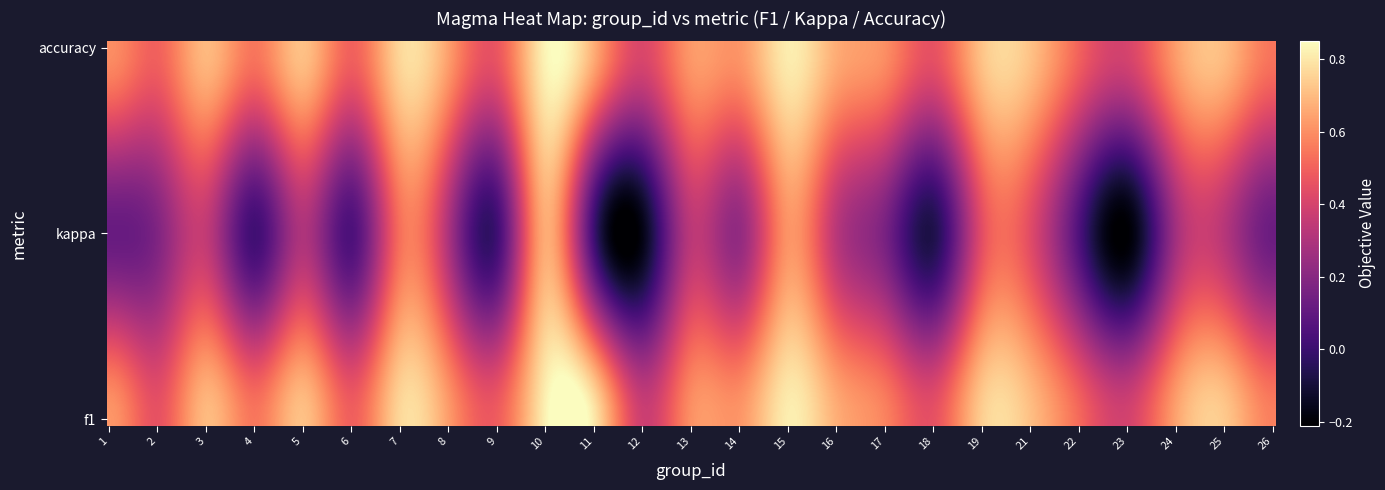

Rank the categories by 11 value from highest to lowest.

f1, accuracy, kappa